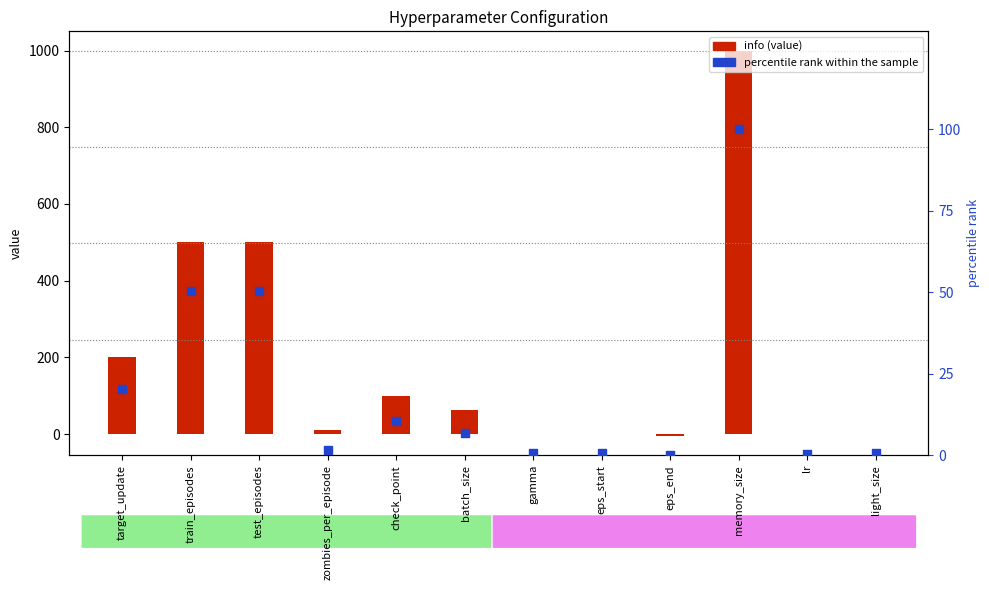

What is the total value across all series at eps_start?

1.6